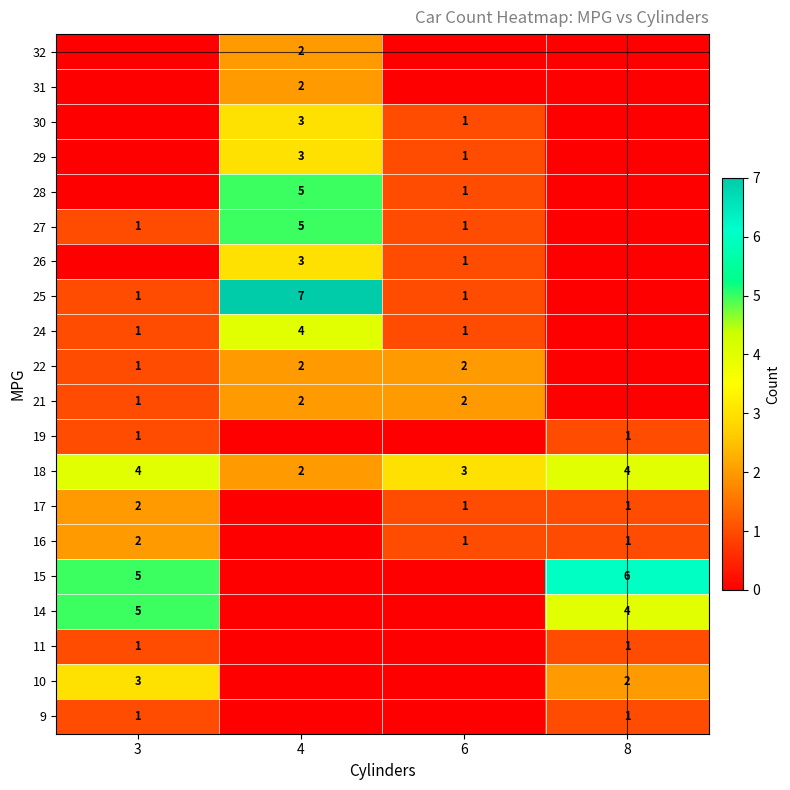

What is the greatest value displayed?

7